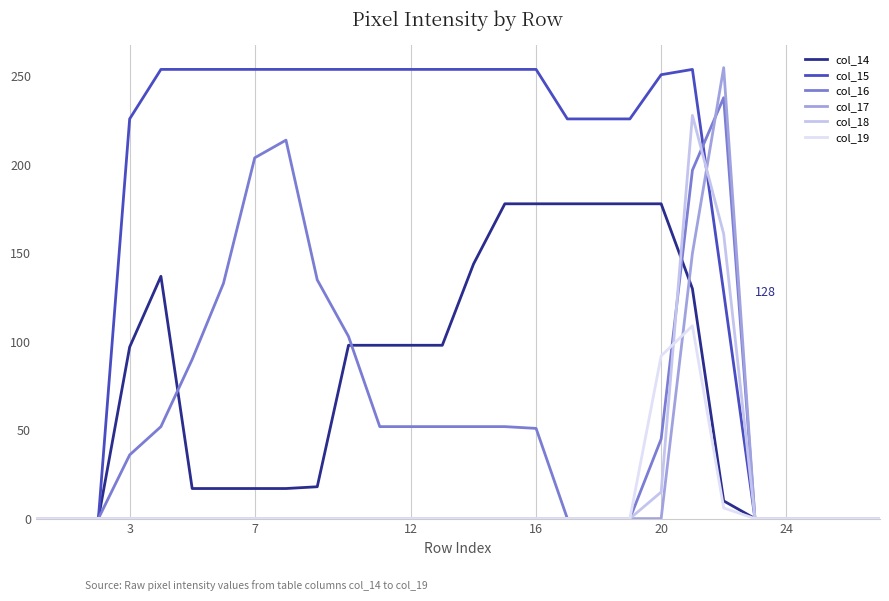

What are all the series names shown in the legend?

col_14, col_15, col_16, col_17, col_18, col_19